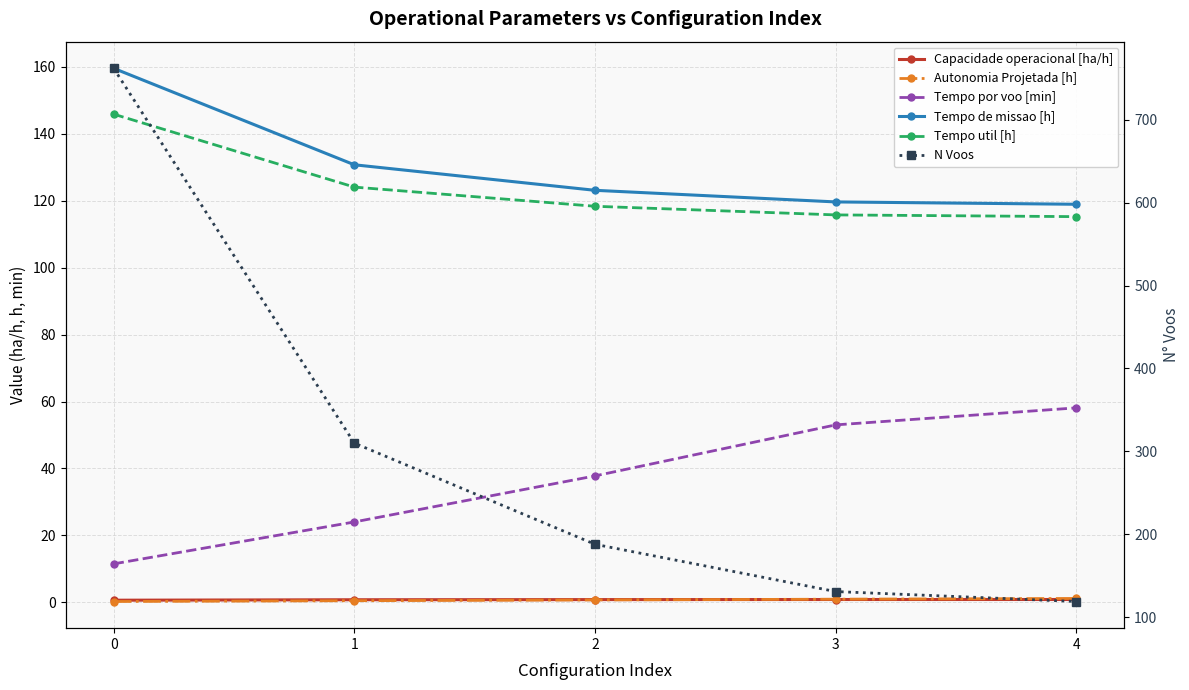

What is the difference between the maximum and minimum values in the Autonomia Projetada [h] series?

0.9